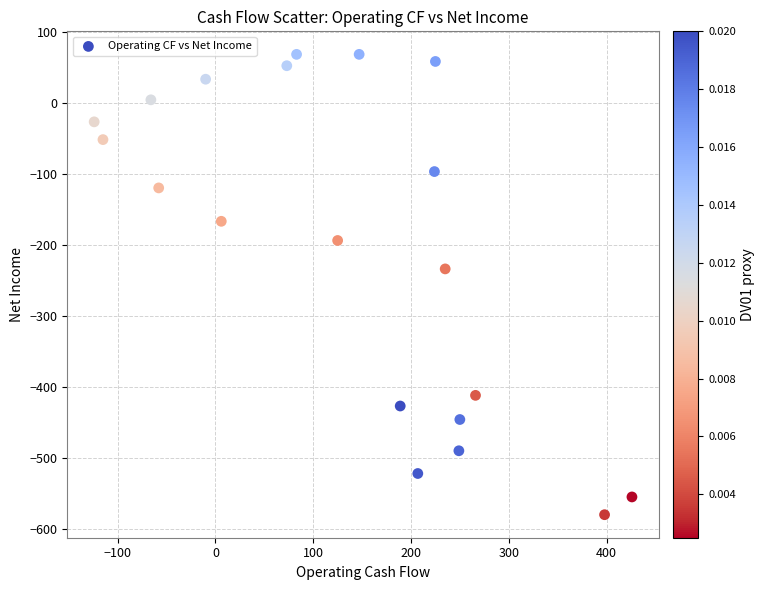

What Y value in the scatter plot is closest to -256?

-234